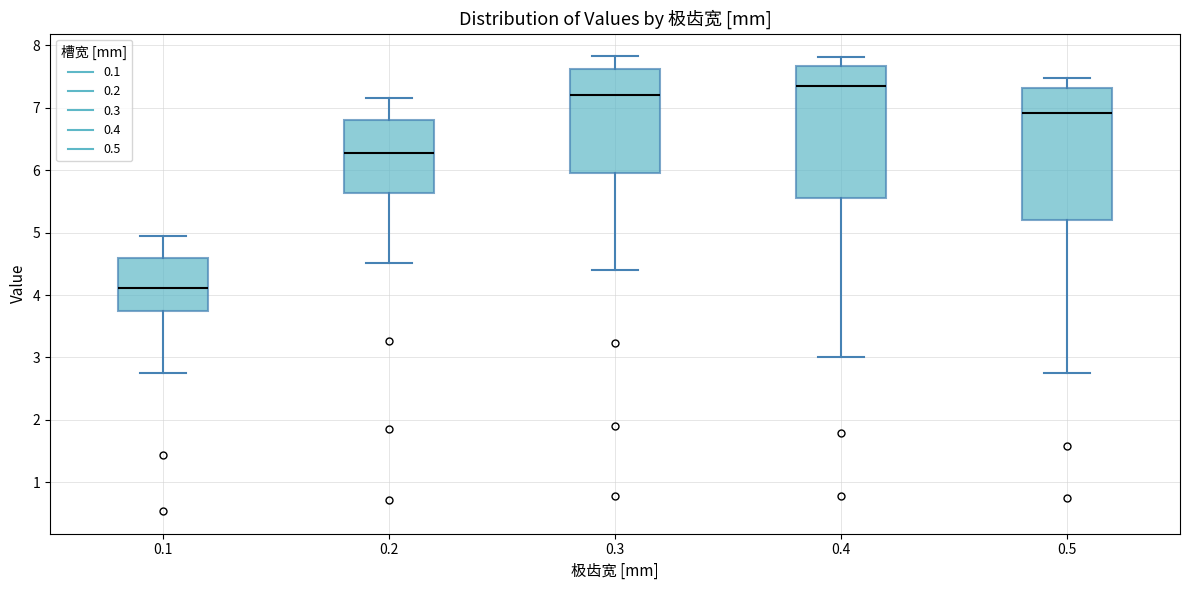

Which box's median line is the highest?

0.4